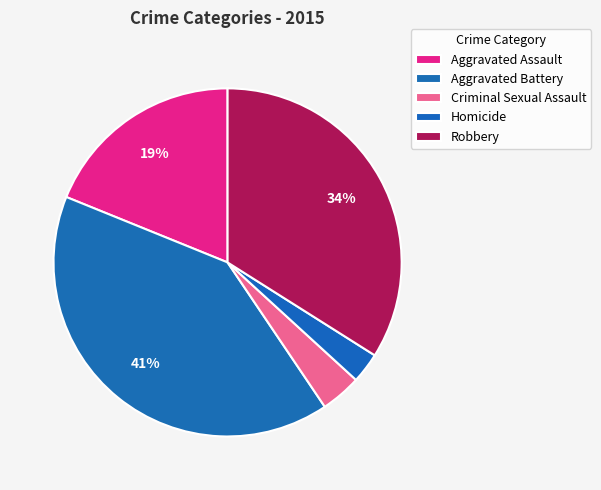

How many slices are in this pie chart?

5